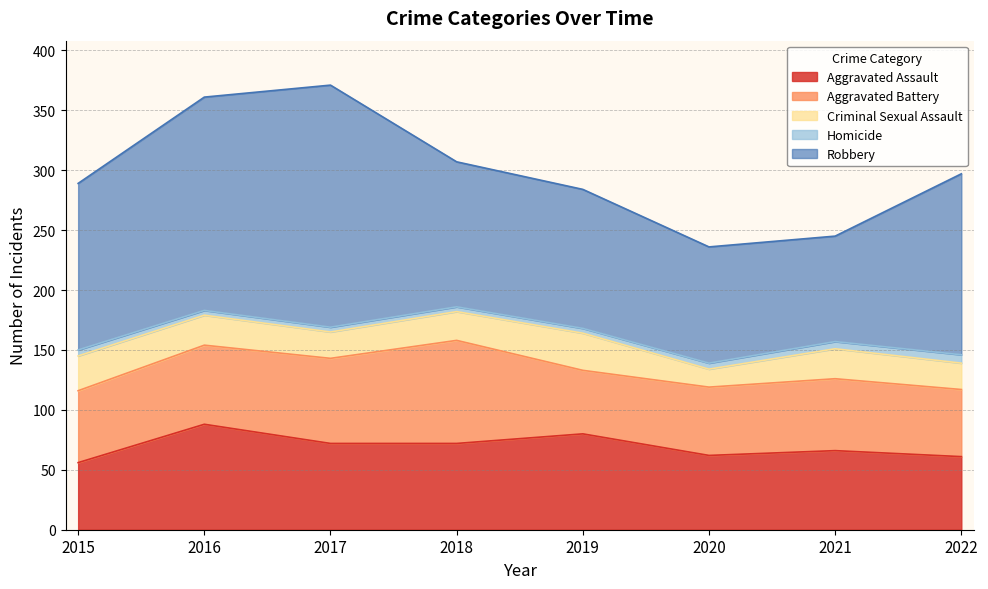

What are all the series names shown in the legend?

Aggravated Assault, Aggravated Battery, Criminal Sexual Assault, Homicide, Robbery